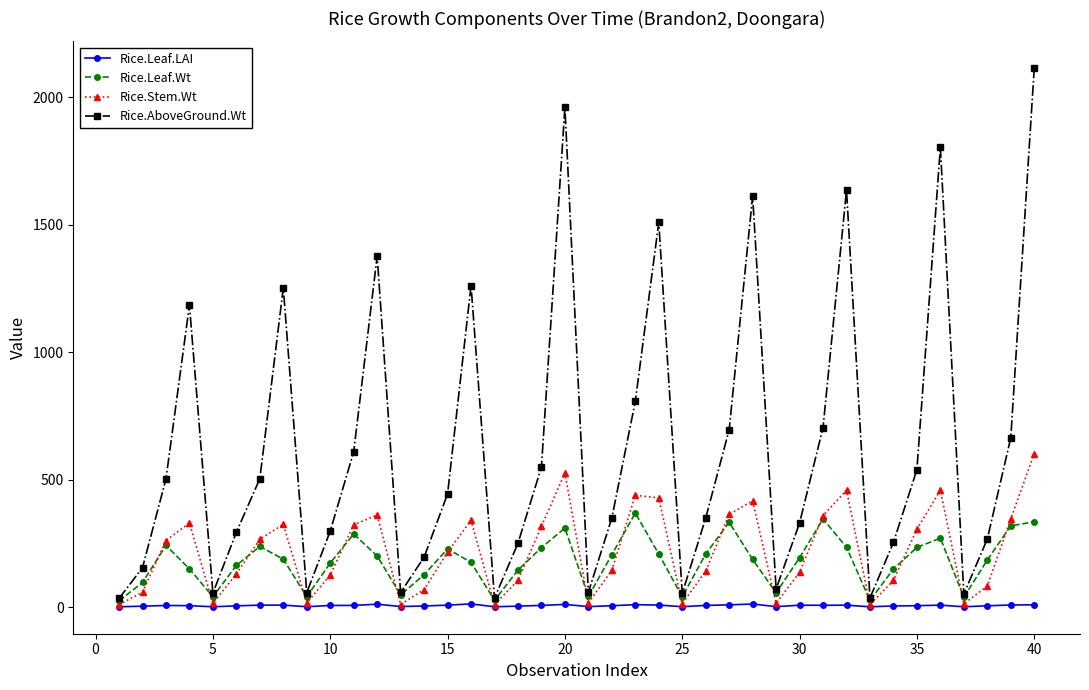

How many interior local valleys does the Rice.AboveGround.Wt series have?

9